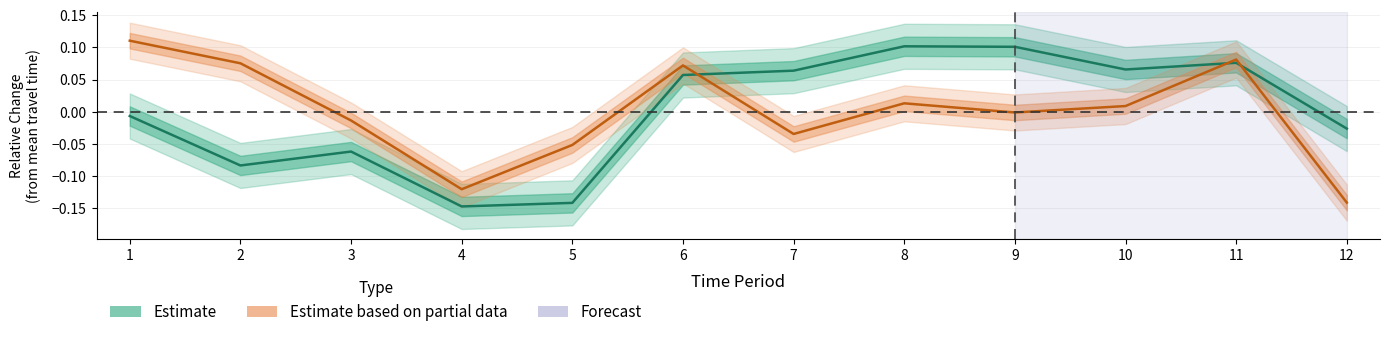

After their last crossing, which series has the higher values: 403→434 (Estimate) or 434→350 (Partial)?

403→434 (Estimate)